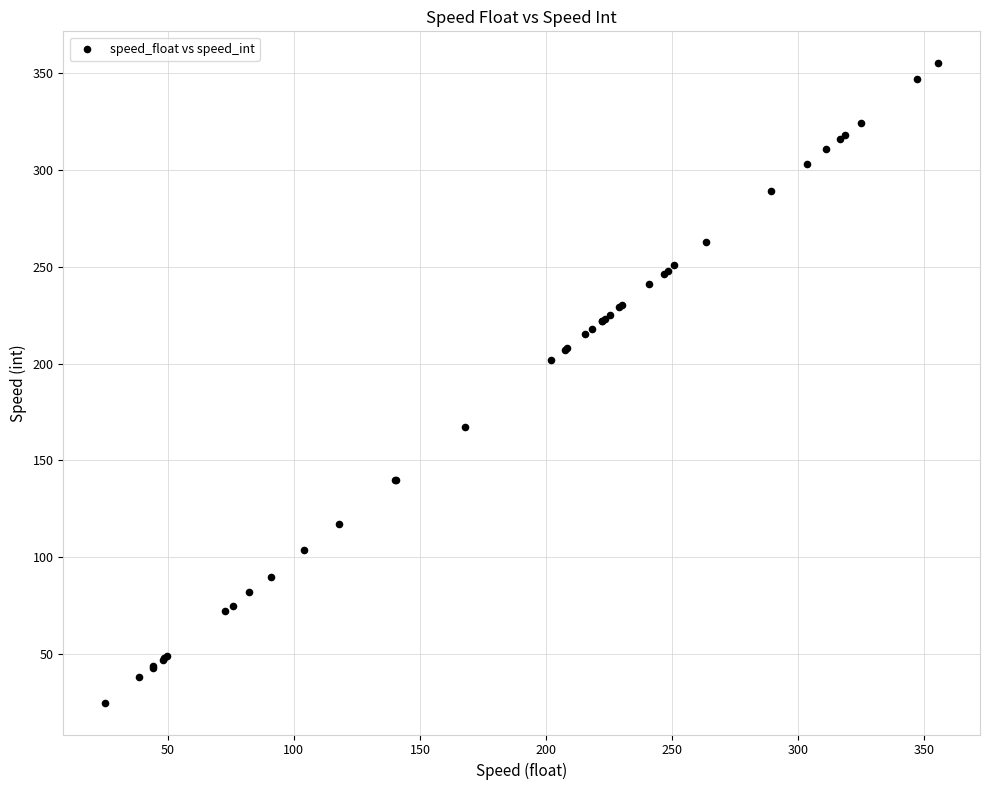

What Y value in the scatter plot is closest to 190?

202